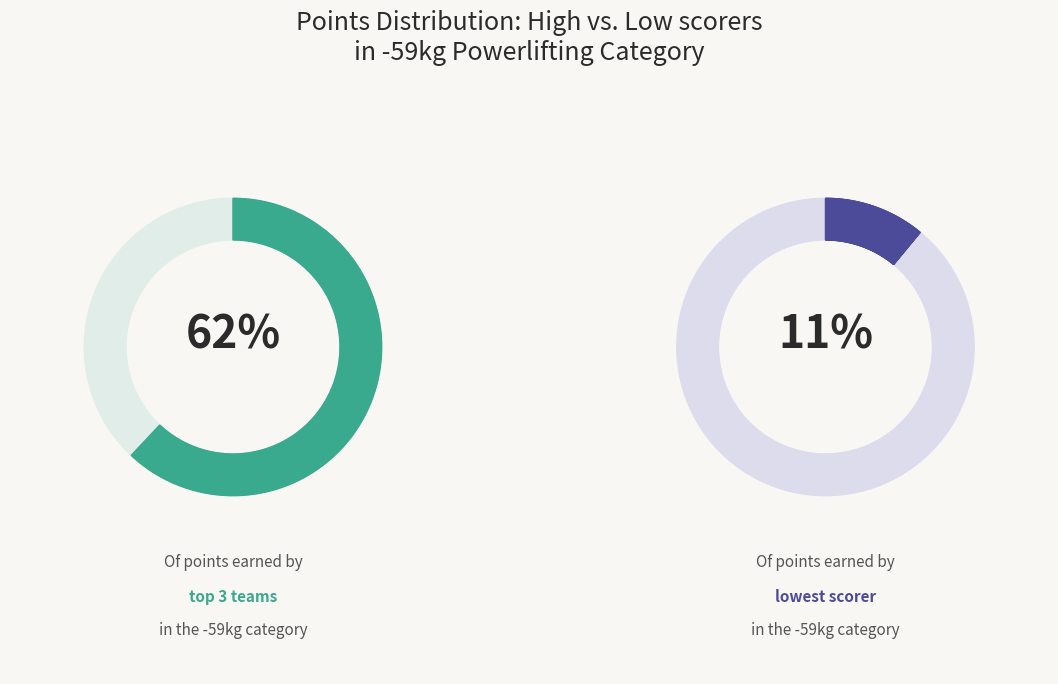

Does any single category account for the majority?

No